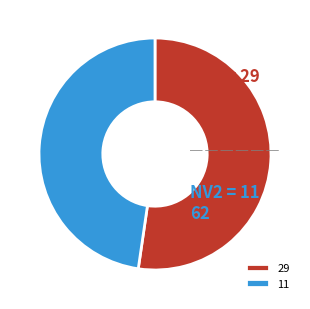

What is the smallest slice in the pie chart?

11